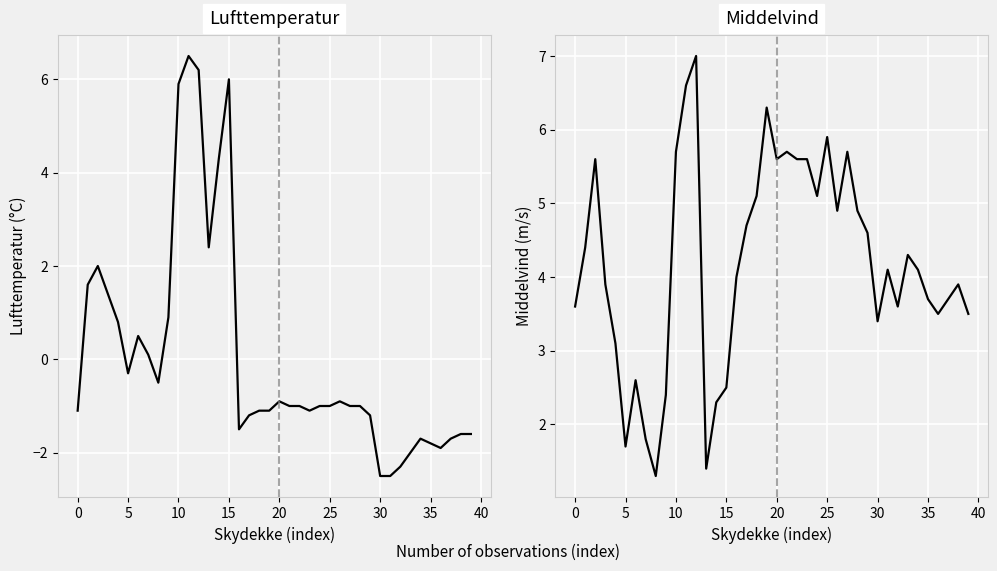

What is the value of the Lufttemperatur point at the 4th from the left?

1.4